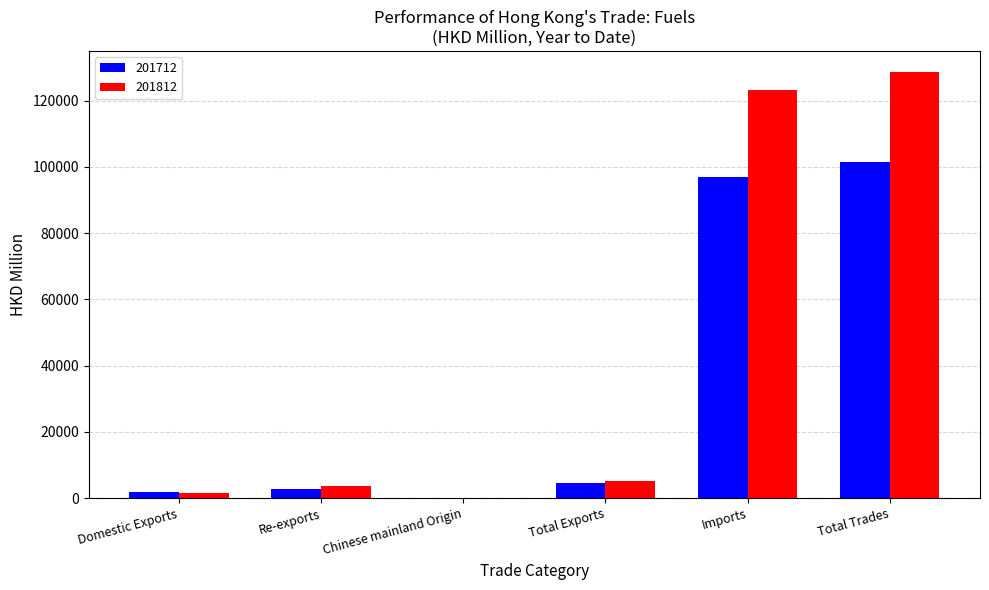

Read the 201812 value at Total Trades.

128617.8